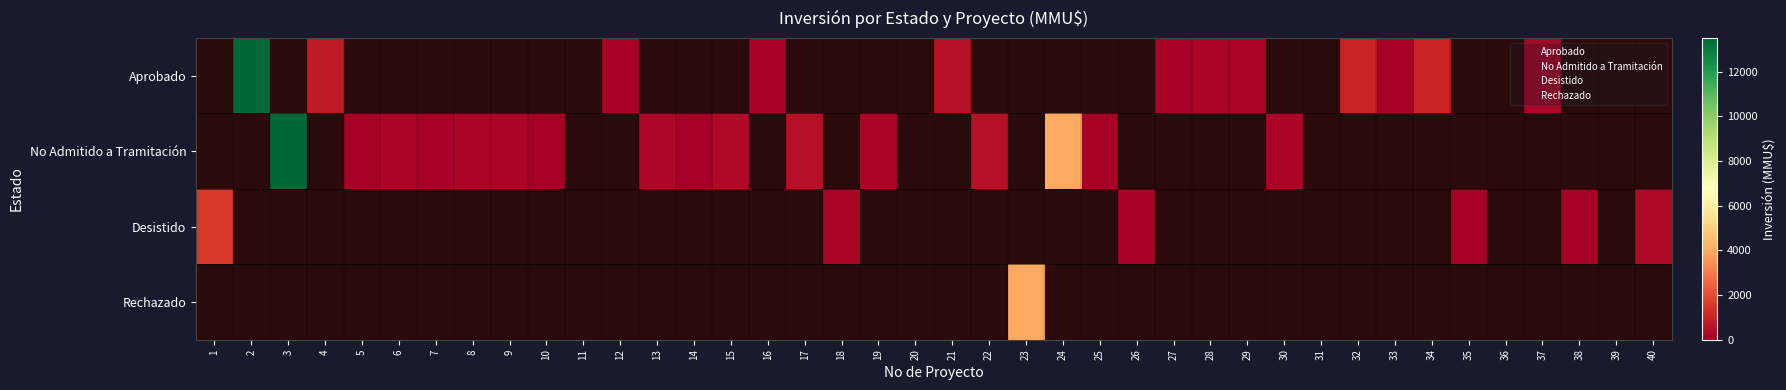

What is the difference between the highest and lowest values at 40?

280